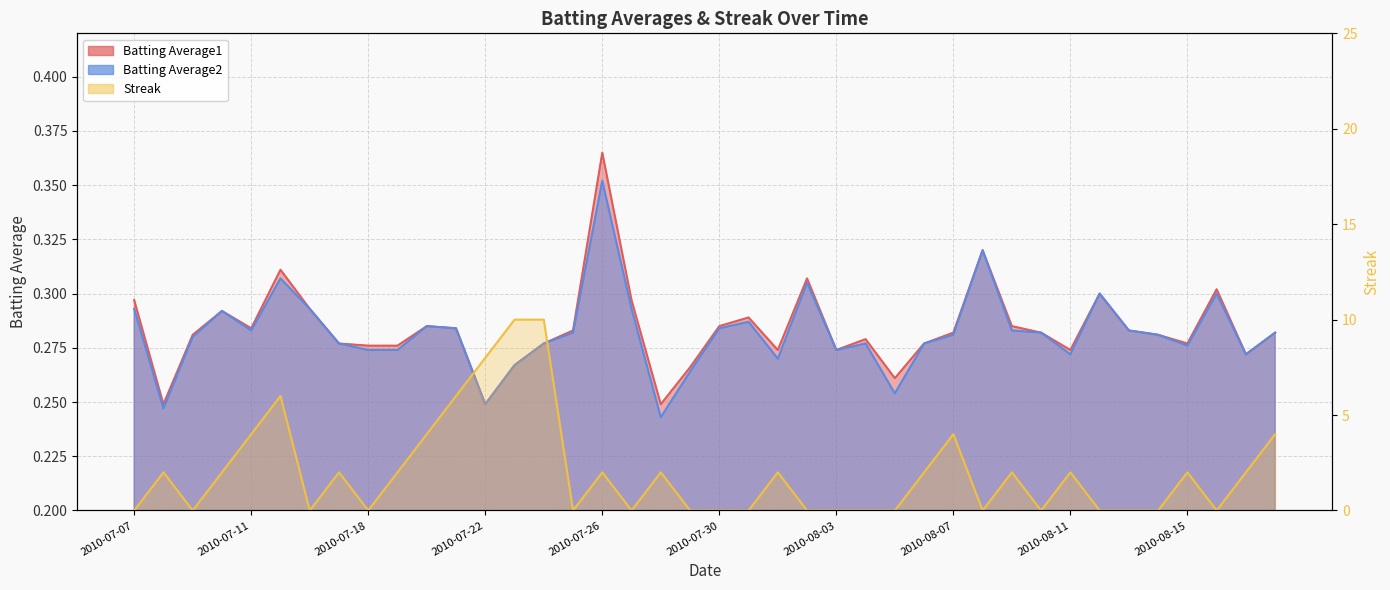

Is the value of Batting Average1 at 2010-08-12 greater than the value of Streak at 2010-07-21?

No